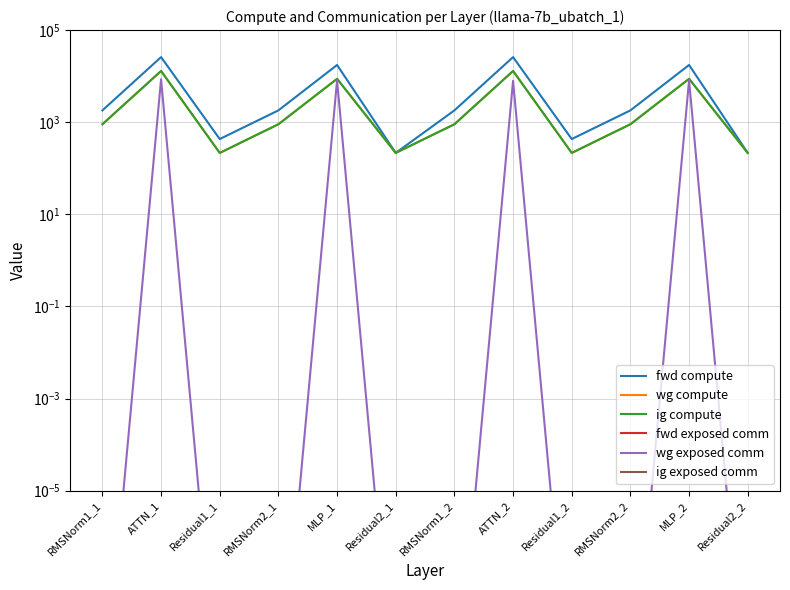

At which label does wg compute first exceed 901?

RMSNorm1_1